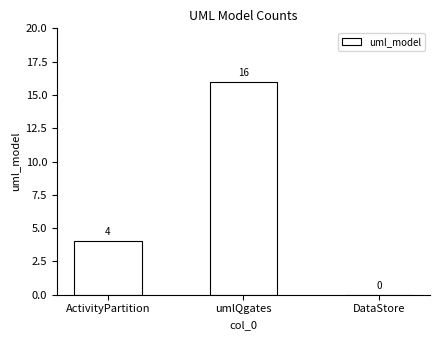

Count the number of data series in this chart.

1